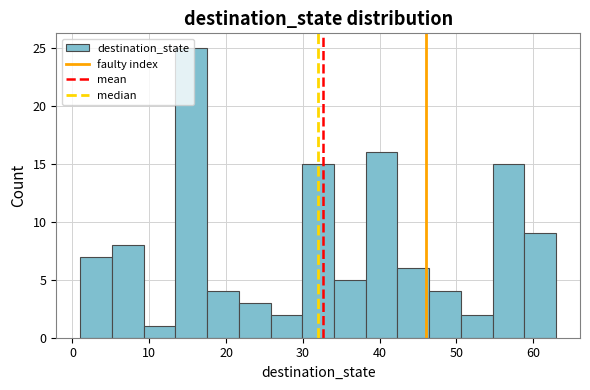

Which range on the x-axis has the tallest bar?

13 to 18